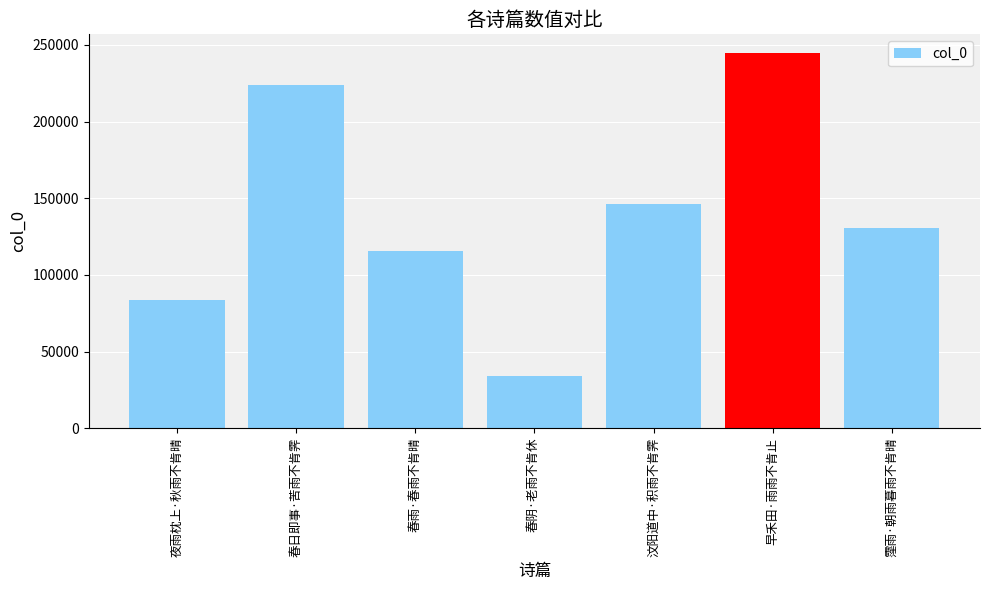

What is the label of the 6th bar from the left?

早禾田·雨雨不肯止